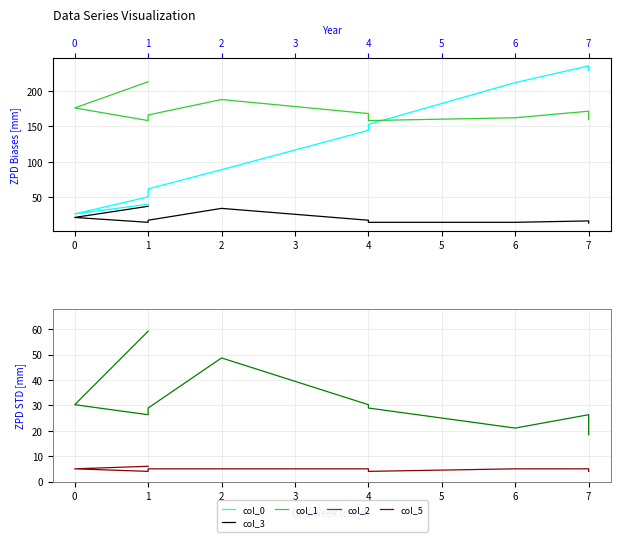

Reading left to right, transcribe all the data shown in this chart.

col_0: 40.2	26.5	50.5	61.8	88.8	144.2	152.6	211.4	235.0	228.6
col_3: 37.3	21.6	14.7	17.7	34.3	17.7	14.7	14.7	16.7	13.7
col_1: 212.6	175.7	158.0	165.9	187.6	167.8	158.0	161.9	171.1	159.3
col_2: 59.2	30.3	26.3	29.0	48.7	30.3	29.0	21.1	26.3	18.4
col_5: 6.0	5.0	4.0	5.0	5.0	5.0	4.0	5.0	5.0	4.0